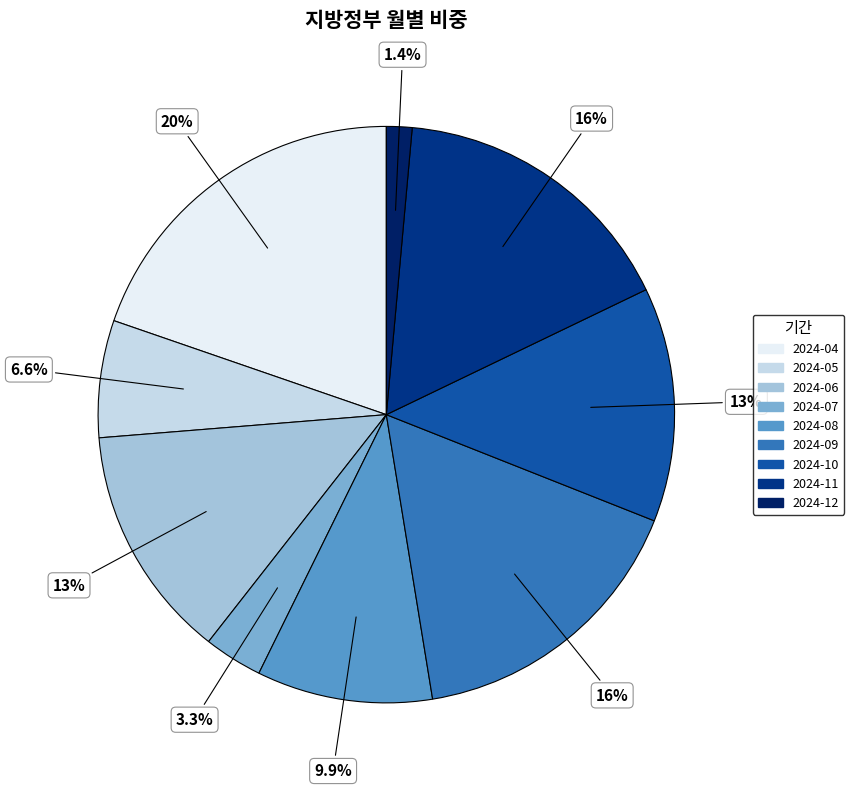

How many segments does this pie chart have?

9